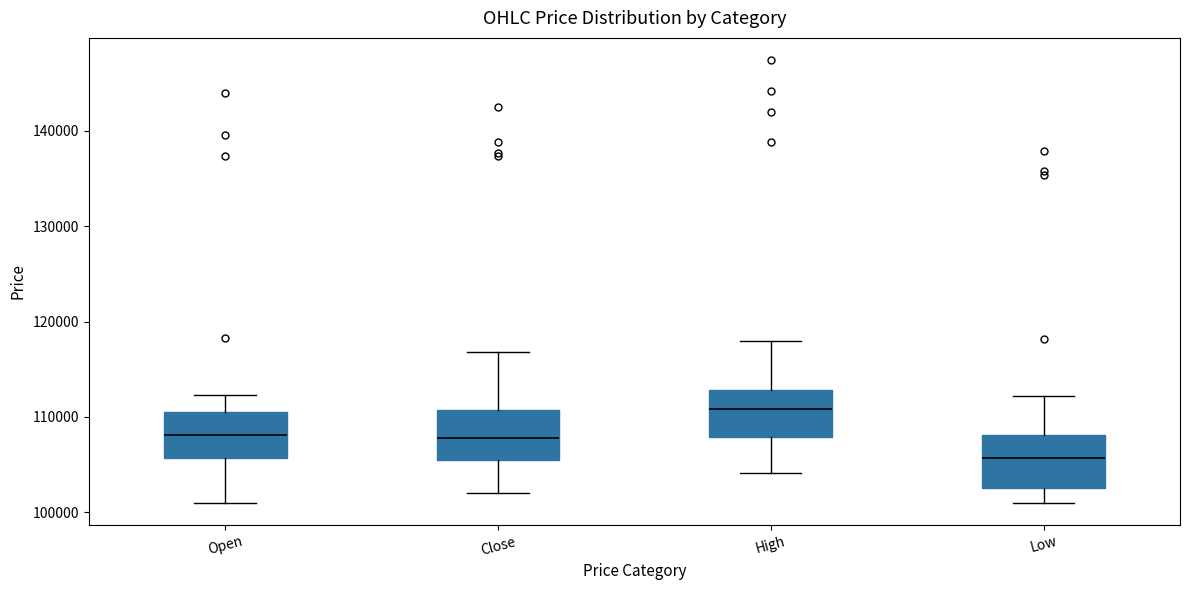

Which box has the highest median line?

High